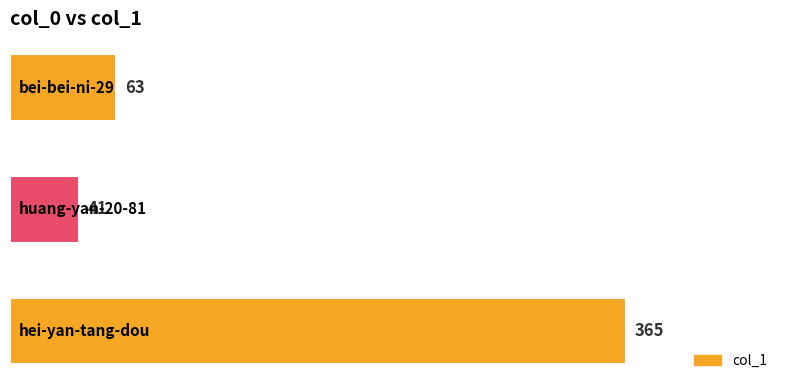

What is the difference between the maximum and minimum values?

324